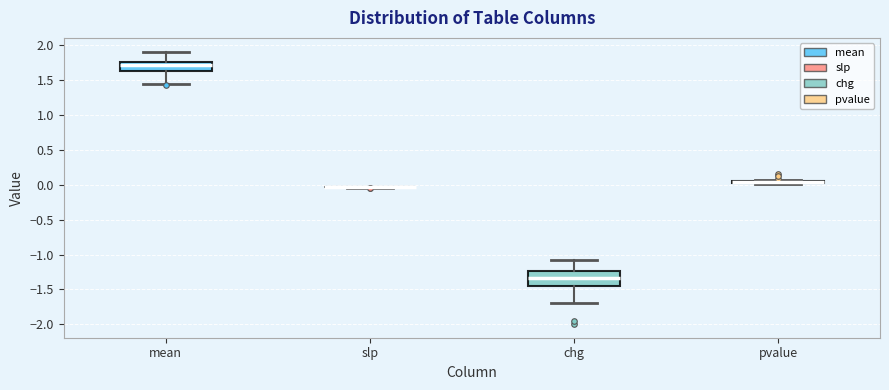

Reading left to right, read every box against the y-axis: the position of its median line, the range the box covers, and the ends of its whiskers. The values are not printed on the chart, so give them approximately, as read against the axis.

mean: median 1.70, box 1.65 to 1.75, whiskers 1.45 to 1.90
slp: box collapsed to a line at -0.05, whiskers -0.05 to -0.05
chg: median -1.35, box -1.45 to -1.25, whiskers -1.70 to -1.10
pvalue: box collapsed to a line at 0.05, whiskers 0.00 to 0.05